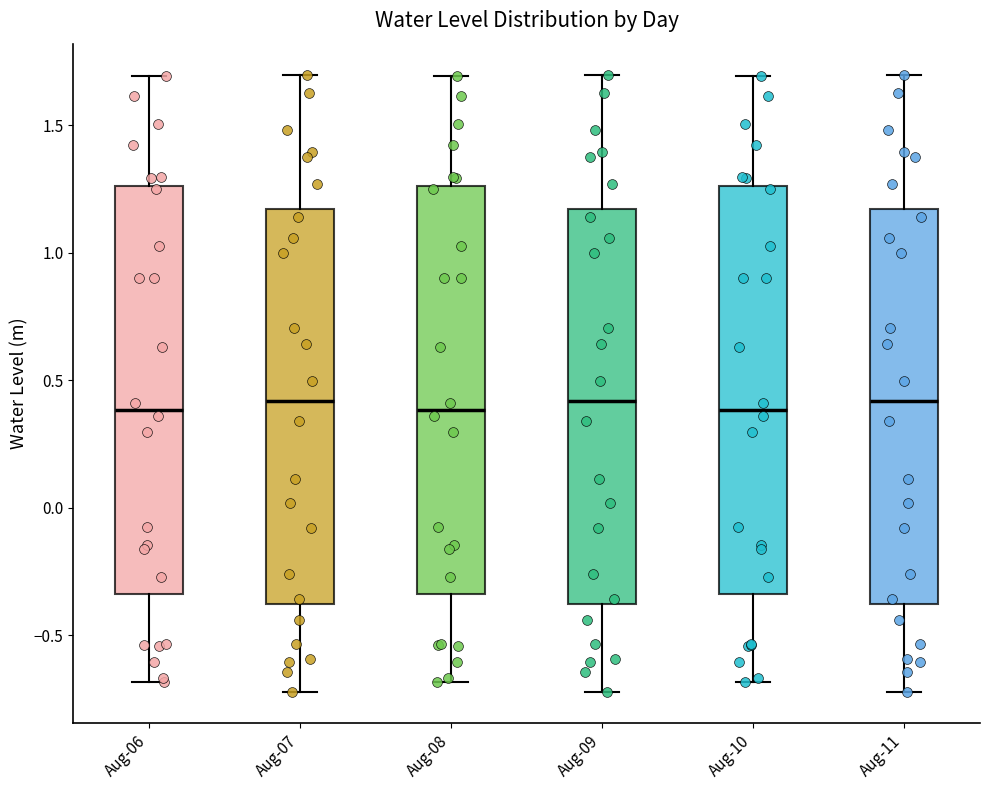

Reading left to right, read every box against the y-axis: the position of its median line, the range the box covers, and the ends of its whiskers. The values are not printed on the chart, so give them approximately, as read against the axis.

Aug-06: median 0.40, box -0.35 to 1.25, whiskers -0.70 to 1.70
Aug-07: median 0.40, box -0.40 to 1.15, whiskers -0.70 to 1.70
Aug-08: median 0.40, box -0.35 to 1.25, whiskers -0.70 to 1.70
Aug-09: median 0.40, box -0.40 to 1.15, whiskers -0.70 to 1.70
Aug-10: median 0.40, box -0.35 to 1.25, whiskers -0.70 to 1.70
Aug-11: median 0.40, box -0.40 to 1.15, whiskers -0.70 to 1.70